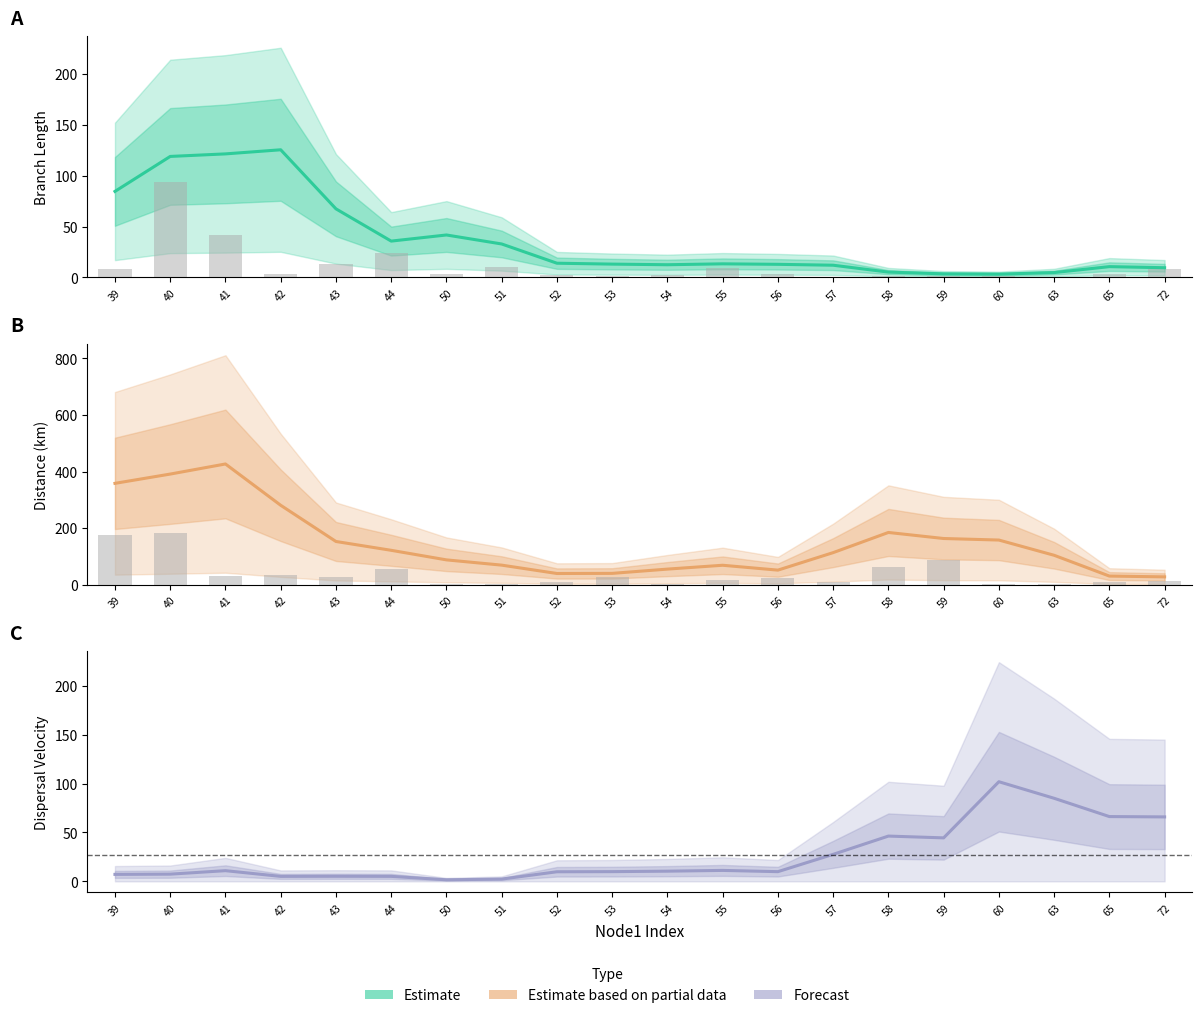

Which category has the lowest value in the distance series?

72